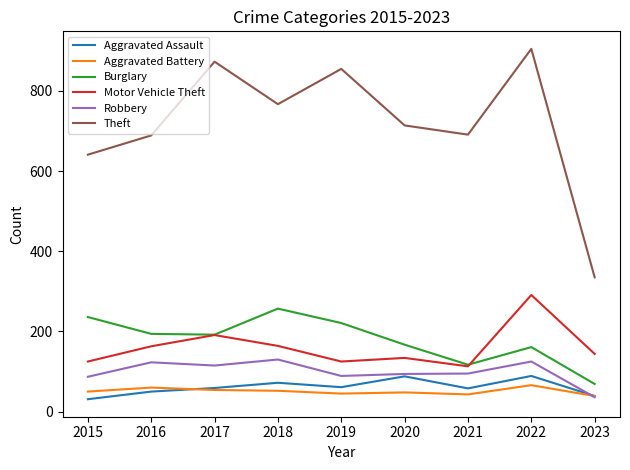

Does the chart have visible grid lines?

No